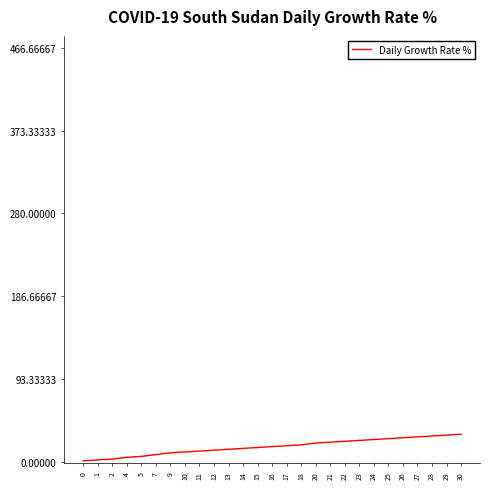

The value at 7 is 8. True or false?

True